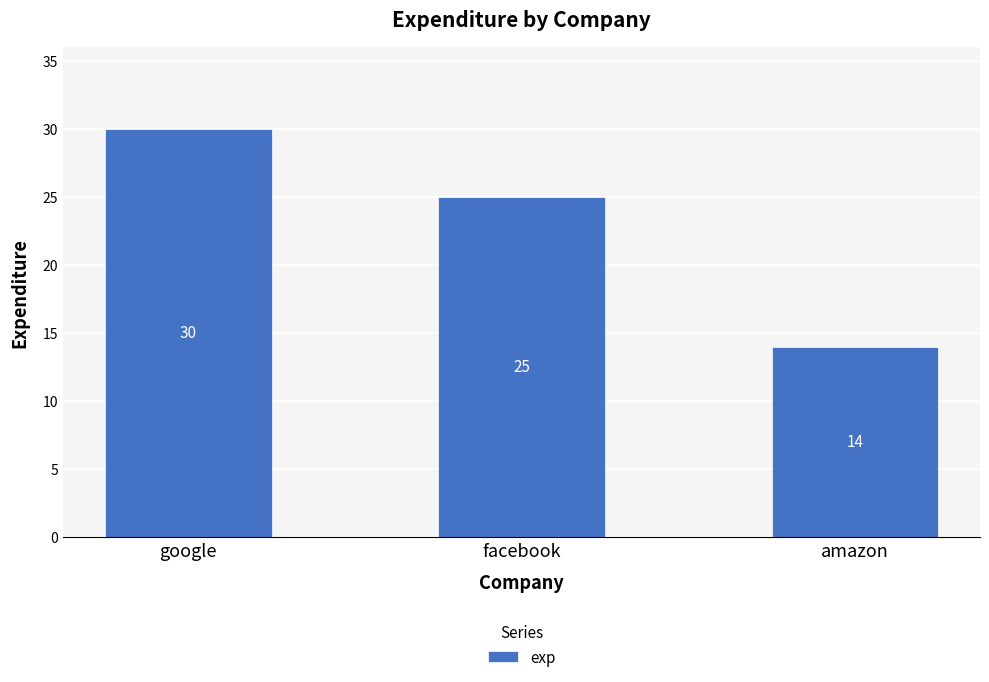

What position from the right is facebook?

2